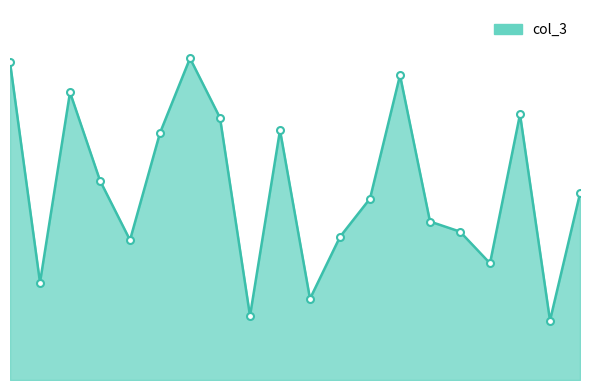

Does the chart have visible grid lines?

No